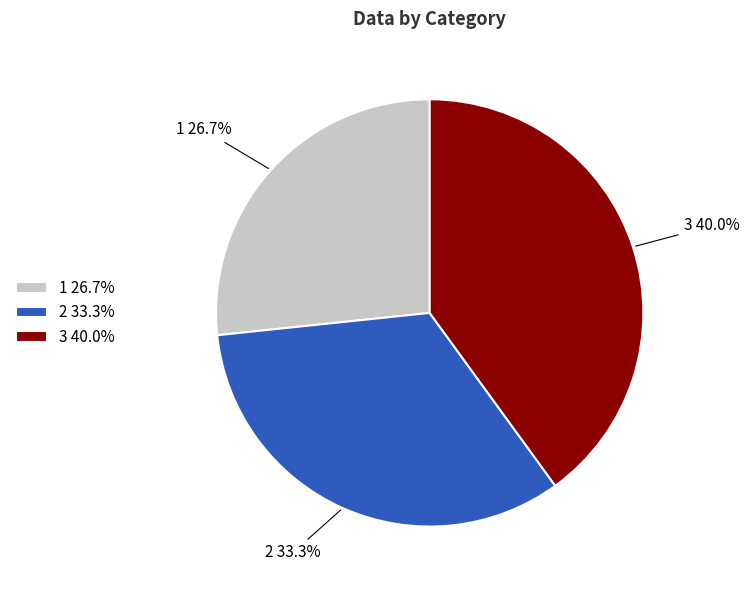

To the nearest percent, what is the combined percentage of 1 and 2?

60%